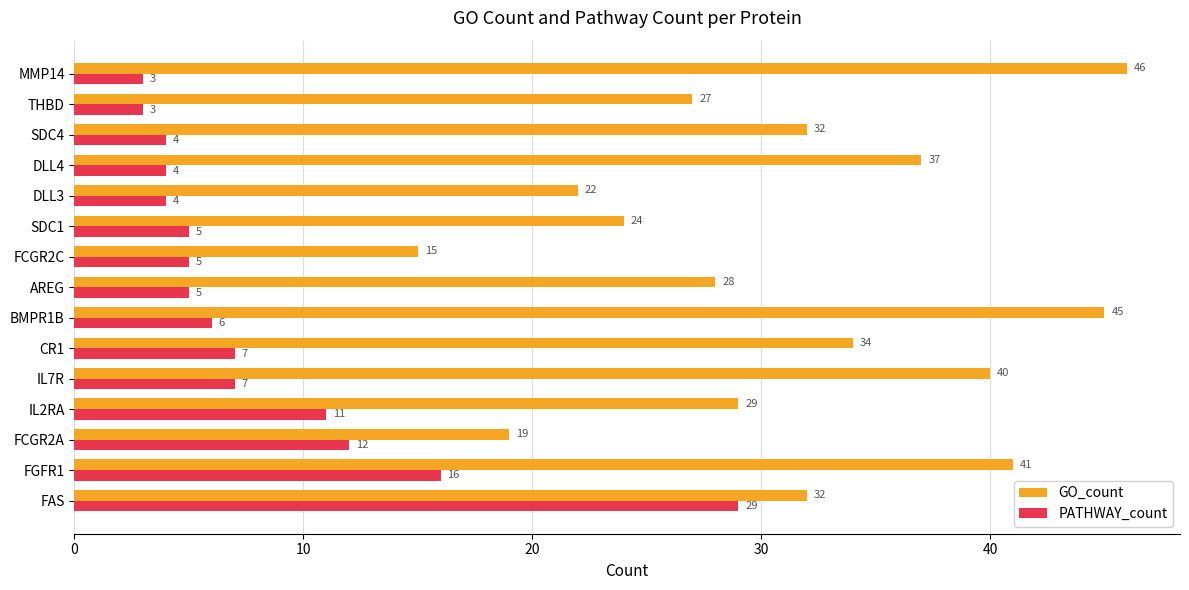

What is the difference between the PATHWAY_count values at IL7R and THBD?

4